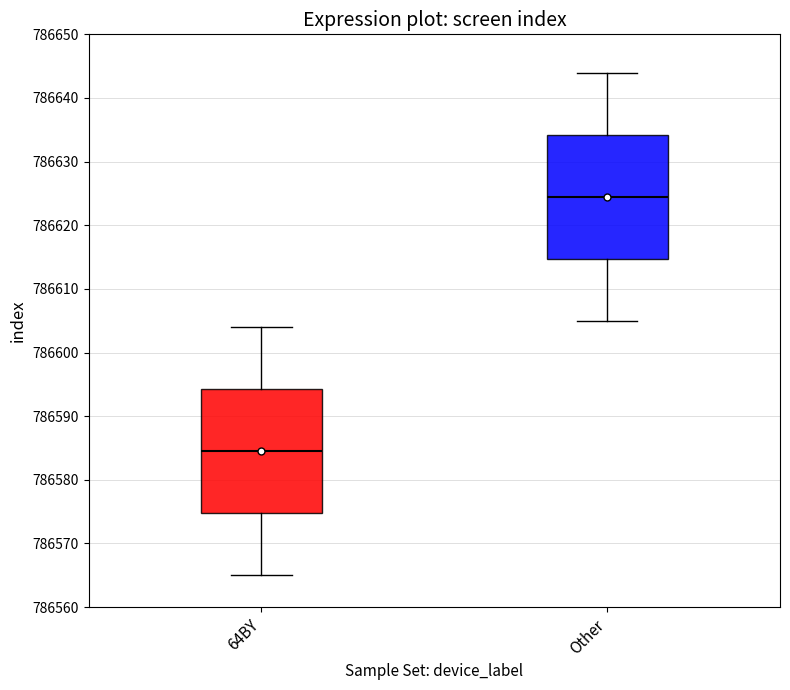

Where does the upper whisker of the box for Other end on the y-axis? The values are not printed on the chart, so give them approximately, as read against the axis.

786644